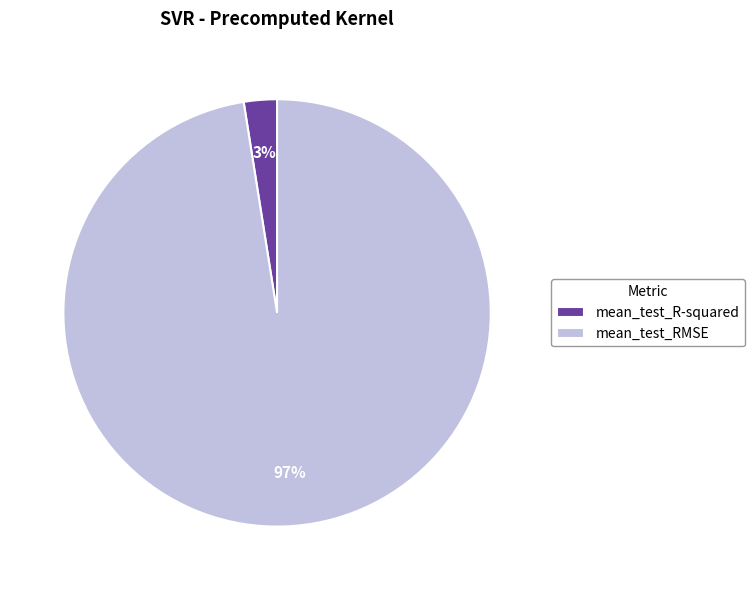

Is there a majority slice in this chart?

Yes